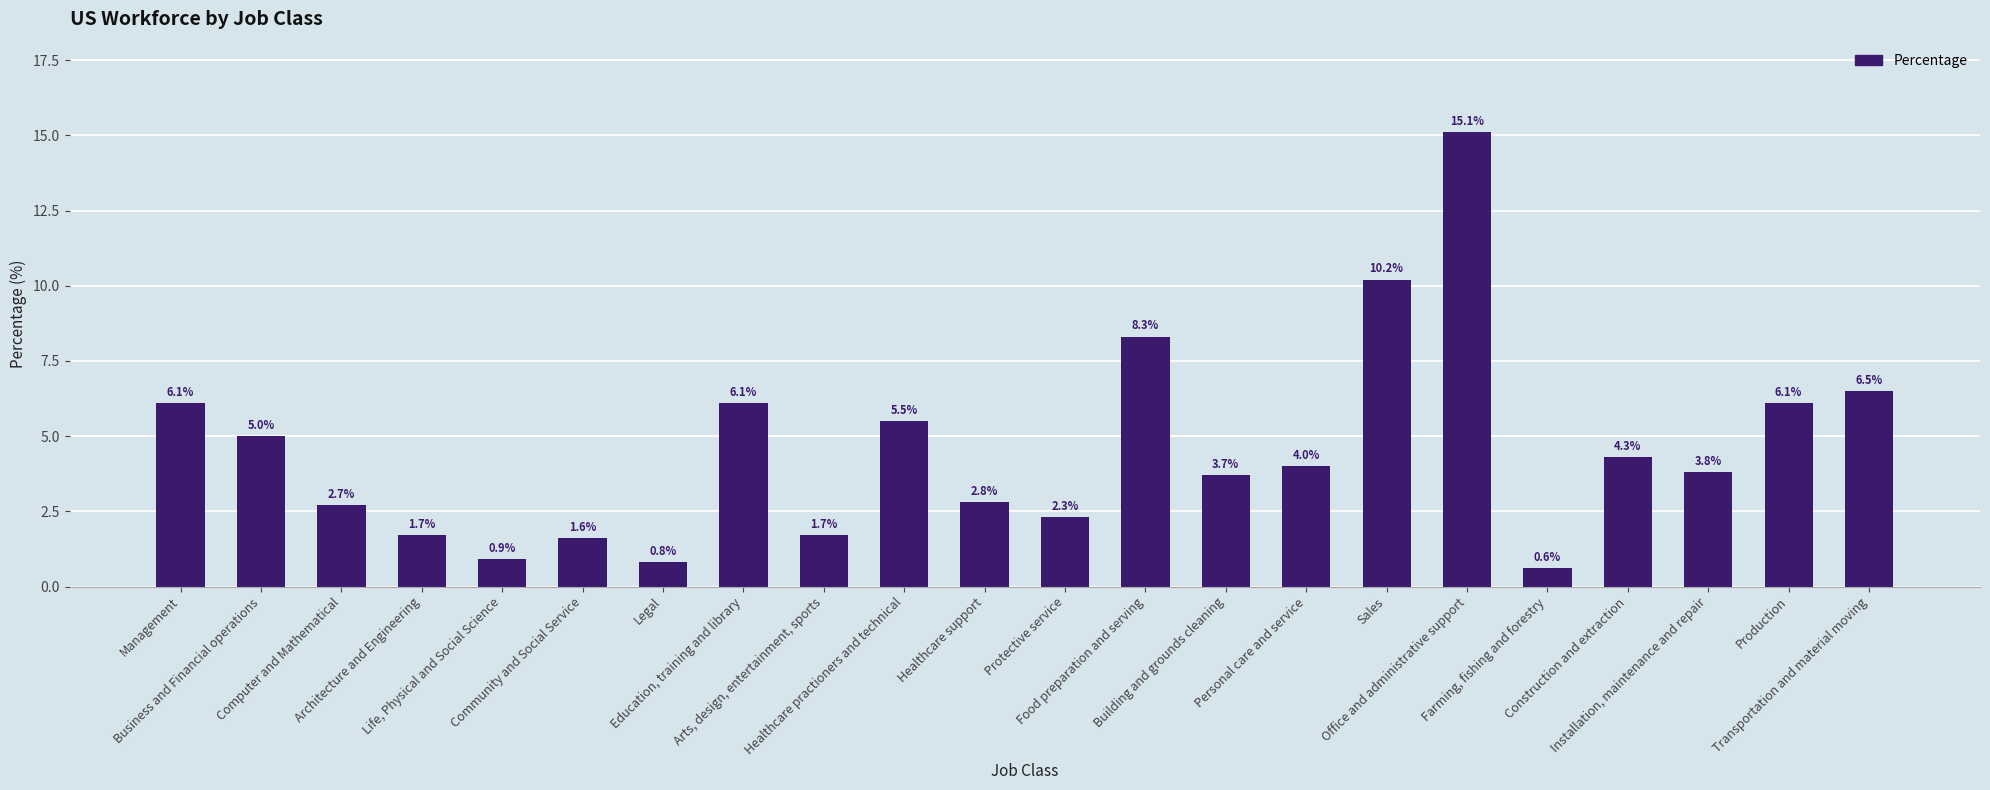

What is the label of the 19th bar from the left?

Construction and extraction